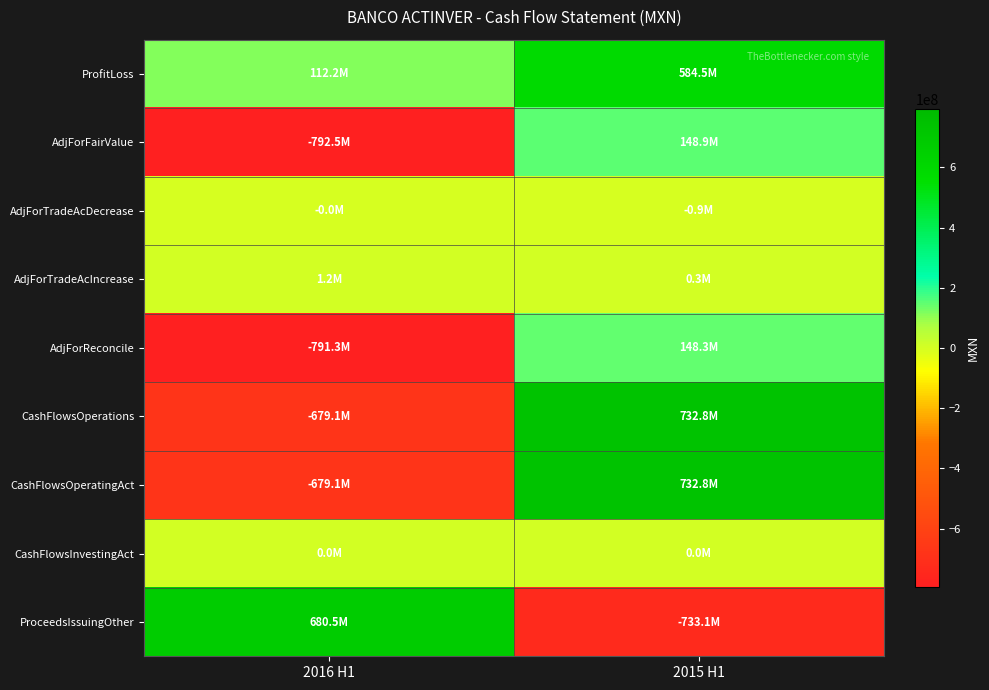

Which series changed the most between 2016 H1 and 2015 H1?

ProceedsIssuingOther